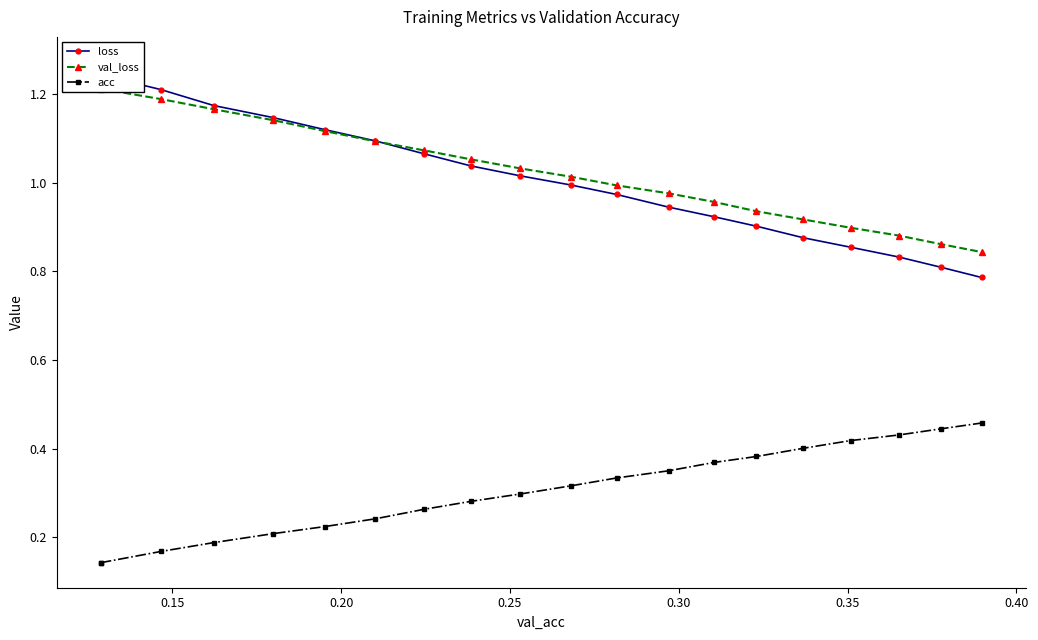

How many acc values are between 0 and 1?

20